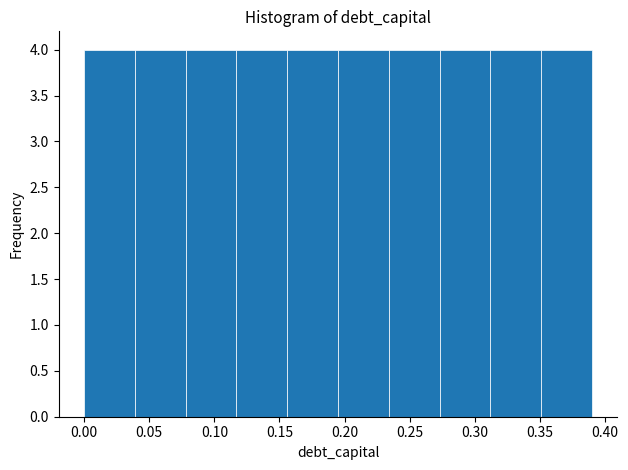

What is the height of the bar covering 0.000 to 0.039 on the x-axis? Neither the bar edges nor the heights are printed on the chart, so give them approximately, as read against the axes.

4